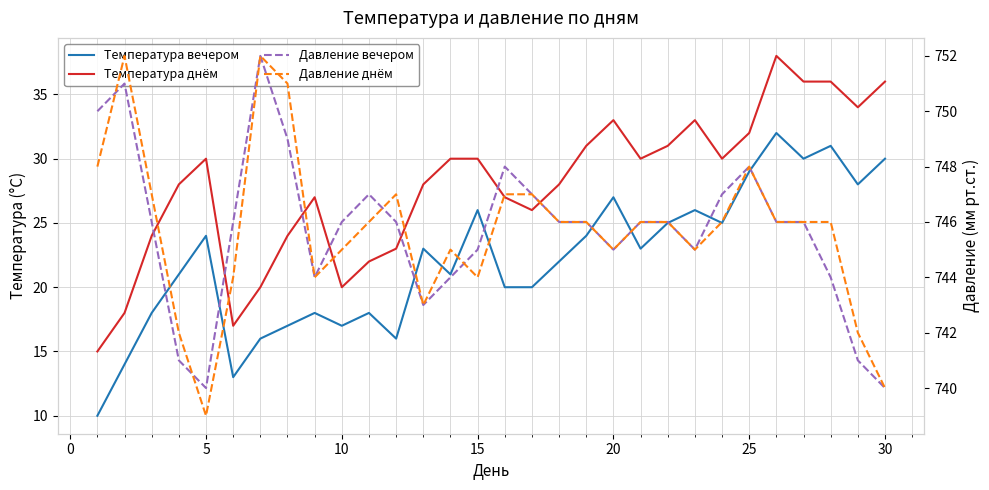

True or false: Температура днём has more than 0 points higher than both neighbors.

True